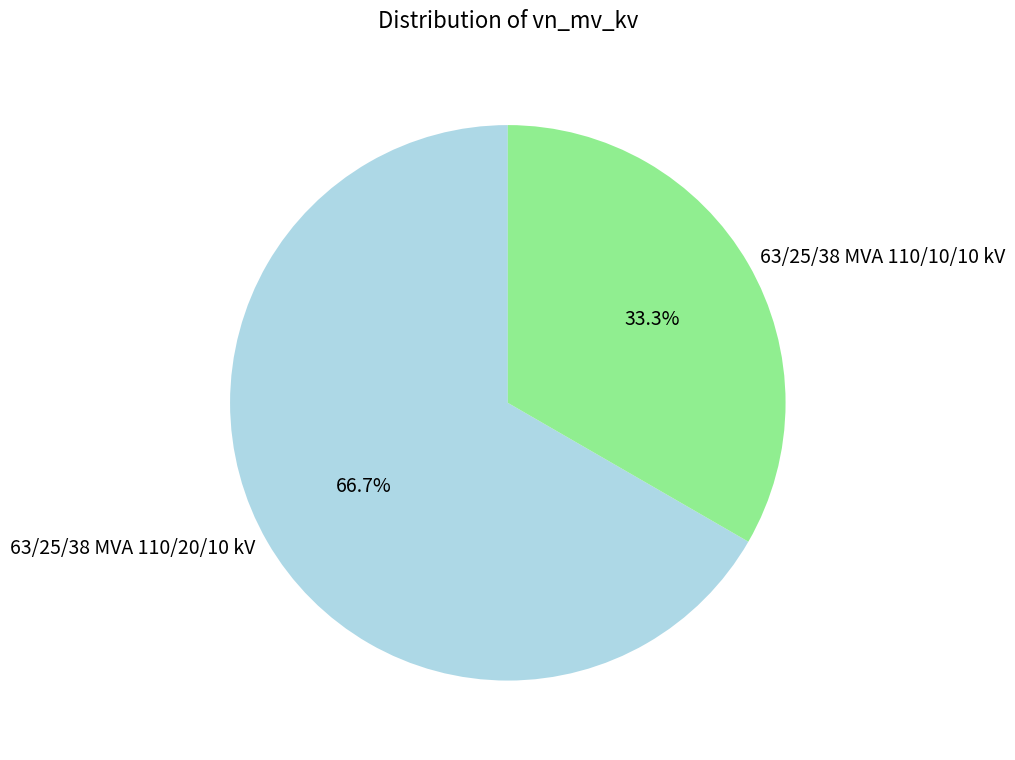

True or false: 63/25/38 MVA 110/10/10 kV accounts for 33% of the total.

True